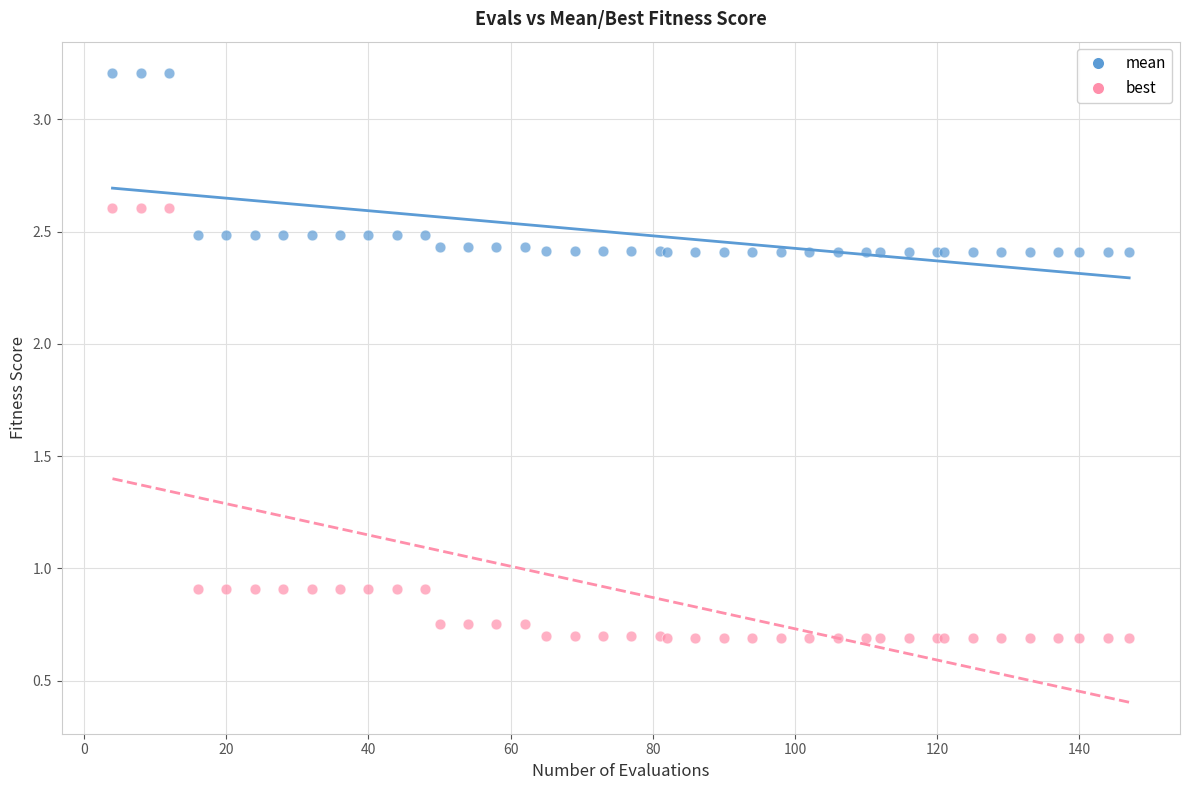

Which series has the largest Y range (max minus min)?

best